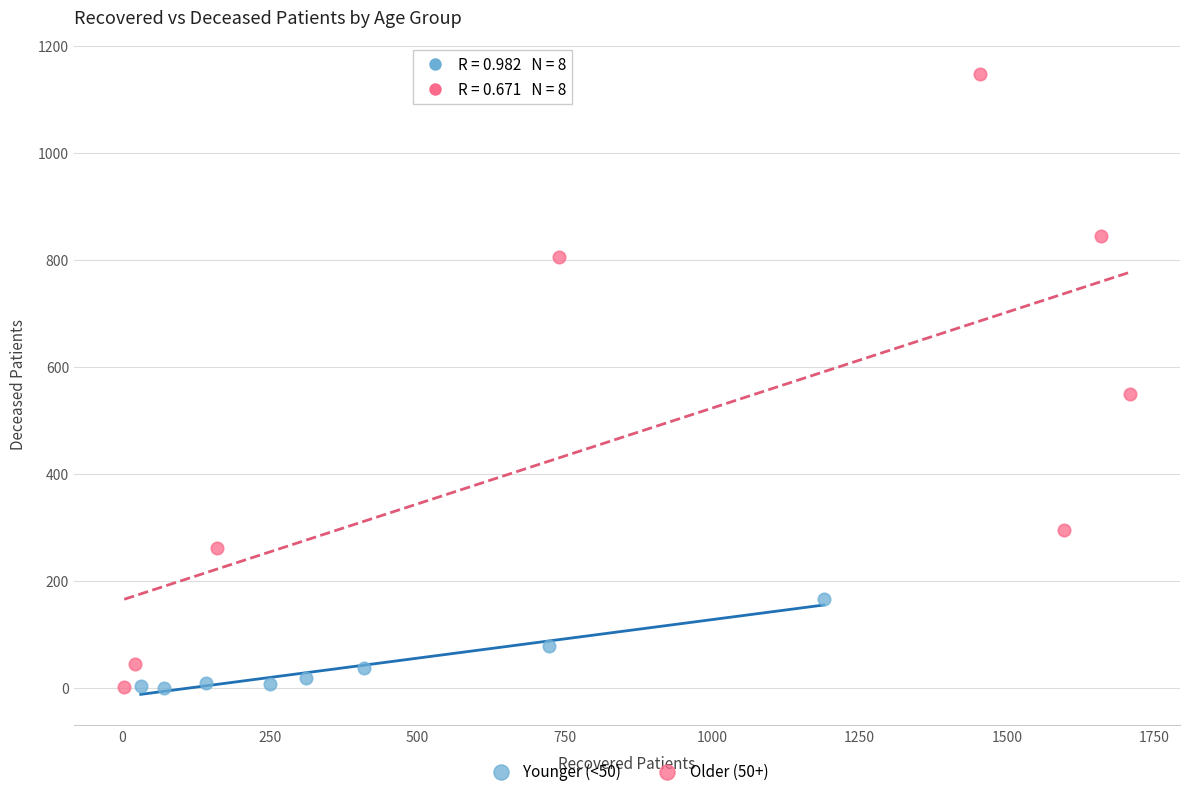

Which series reaches the maximum Y coordinate?

Older (50+)